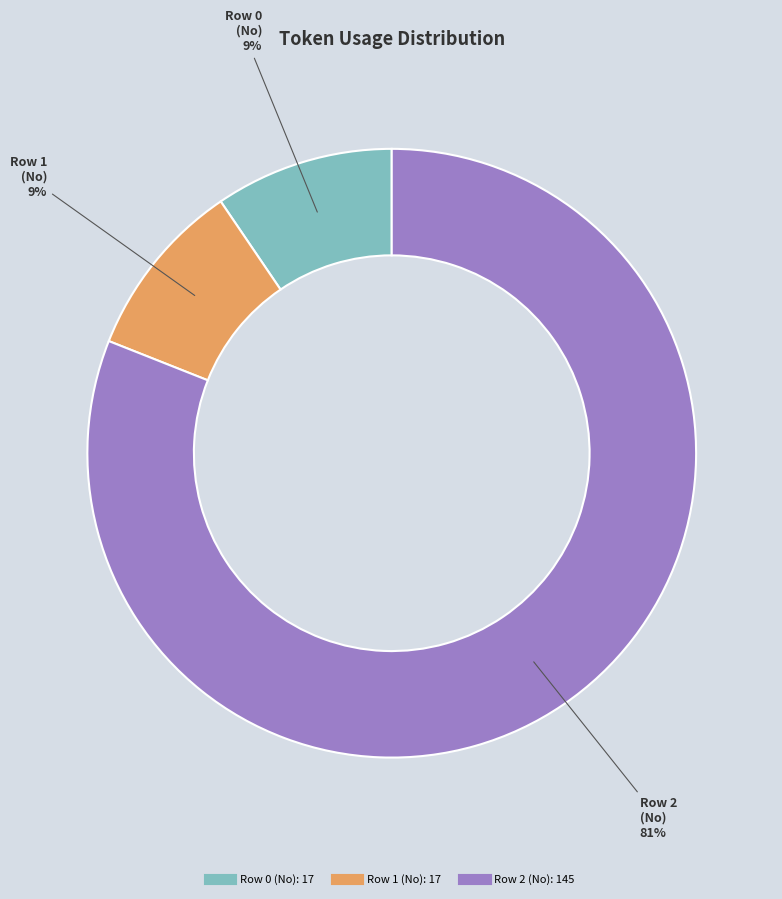

Count the number of slices in the pie.

3